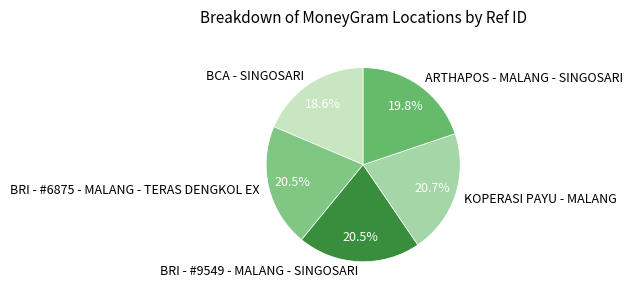

Does BRI - #6875 - MALANG - TERAS DENGKOL EX represent more than half of the total?

No